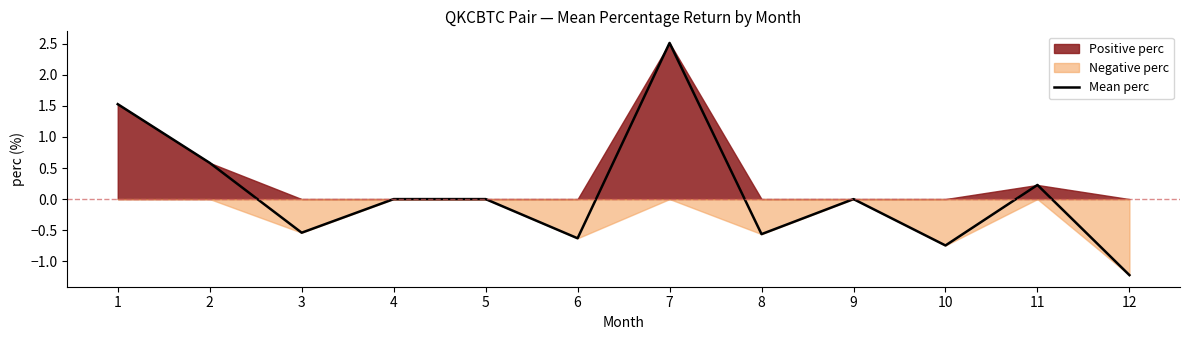

How many points are higher than both their immediate neighbors (excluding endpoints)?

3